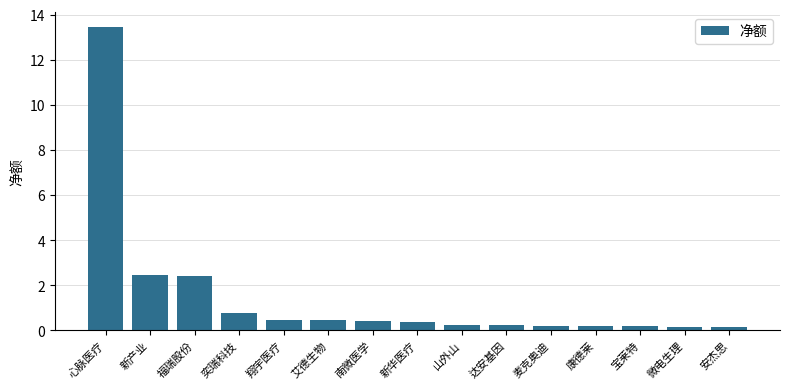

Which has a higher value, 福瑞股份 or 微电生理?

福瑞股份